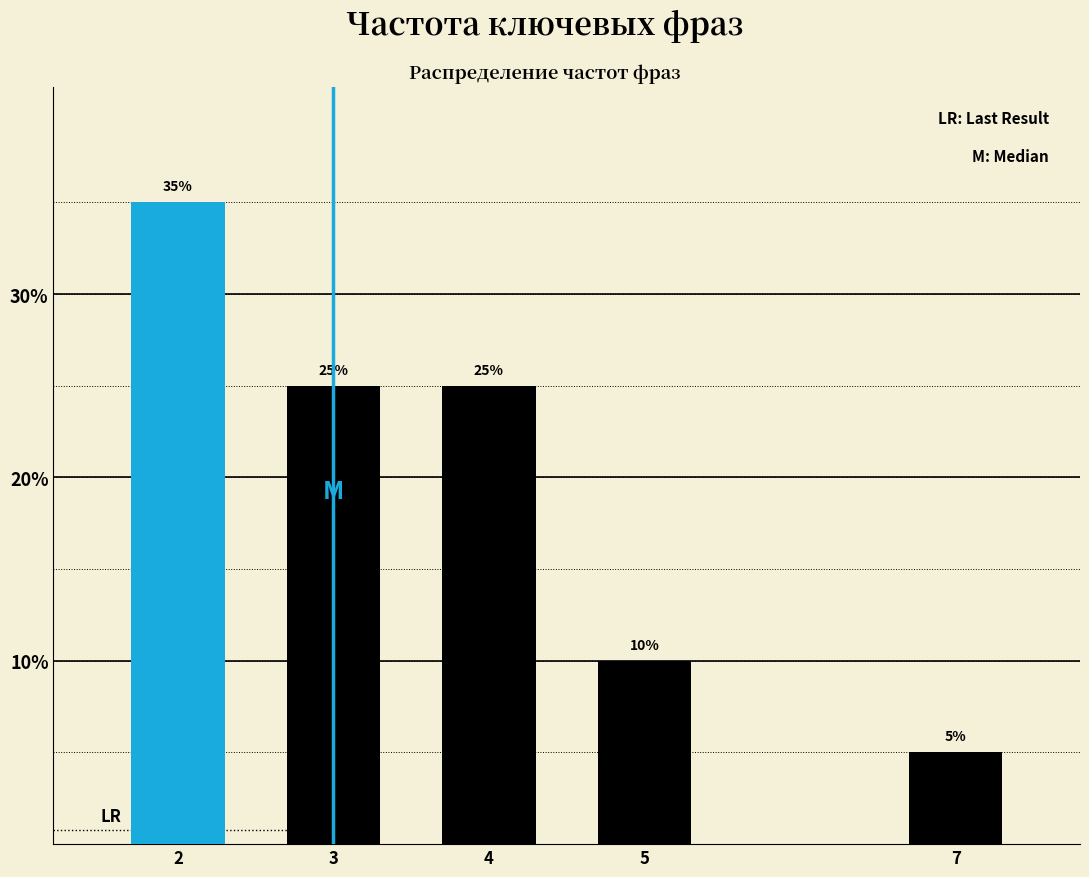

Reading right to left, extract all data points from this chart.

5	10	25	25	35